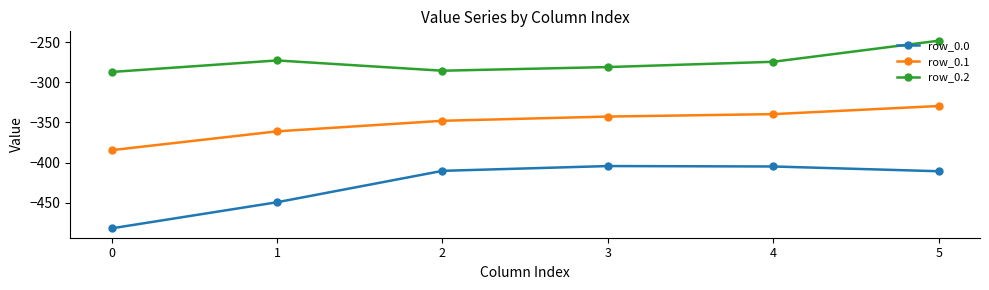

What is the spread (max minus min) of values at 4?

130.5